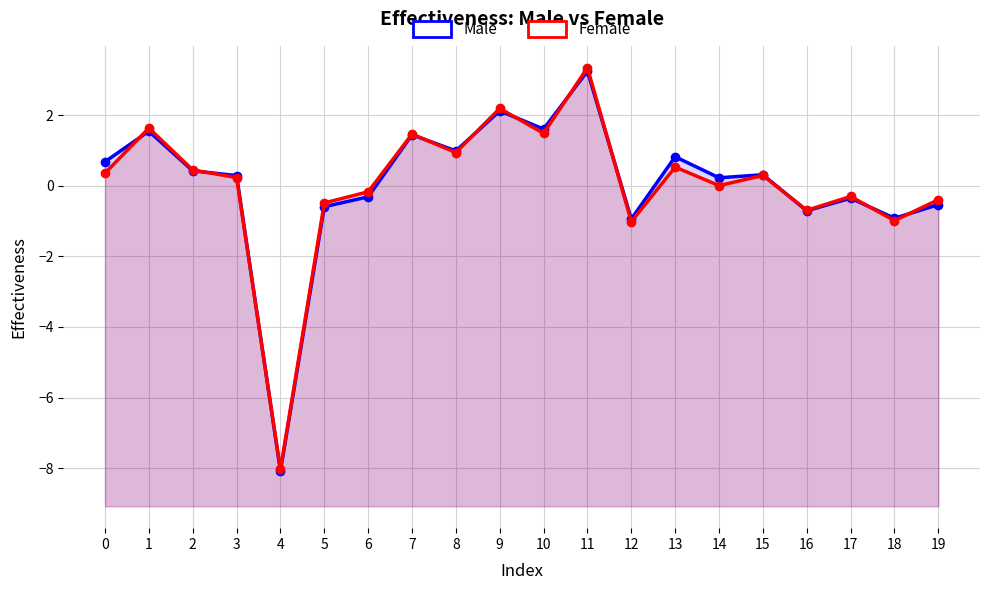

What is the difference between the second highest and second lowest values in the Female series?

3.2